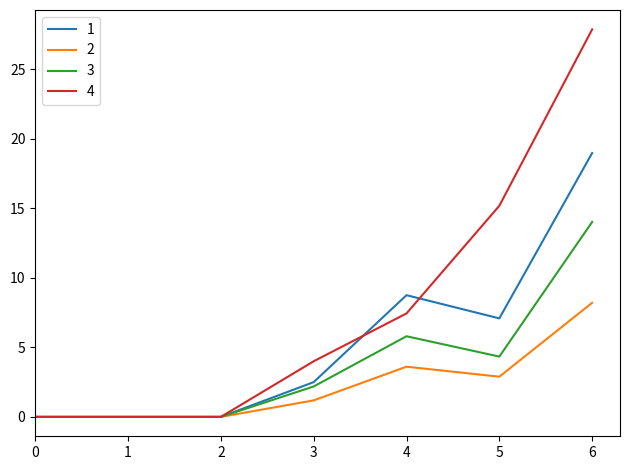

Reading left to right, what are all the values shown in this chart?

1: 0=0.0	1=0.0	2=0.0	3=2.5	4=8.8	5=7.1	6=19.0
2: 0=0.0	1=0.0	2=0.0	3=1.2	4=3.6	5=2.9	6=8.2
3: 0=0.0	1=0.0	2=0.0	3=2.2	4=5.8	5=4.3	6=14.0
4: 0=0.0	1=0.0	2=0.0	3=4.0	4=7.4	5=15.2	6=27.9